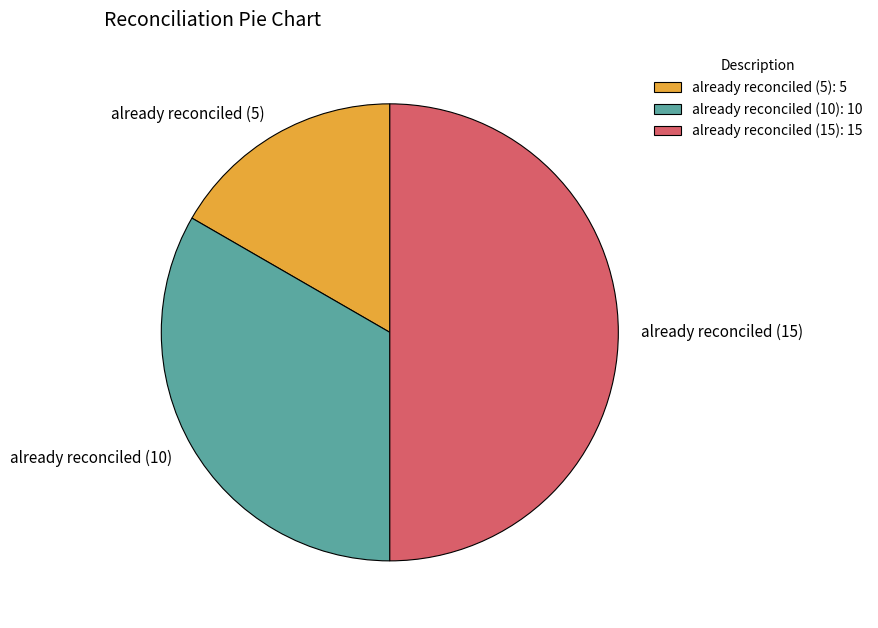

Count the number of slices in the pie.

3